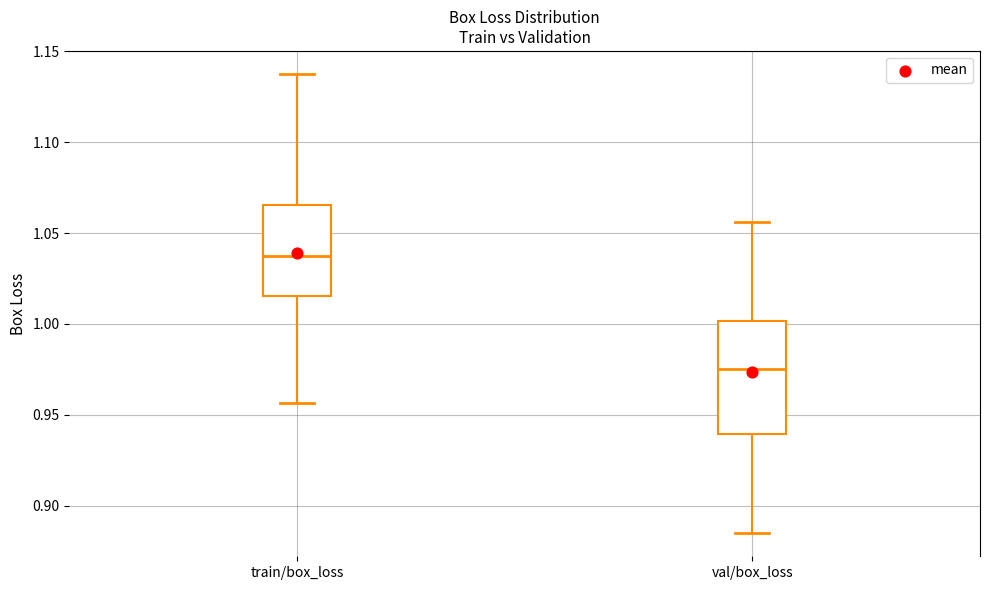

Reading left to right, transcribe this box plot: for each box, give where its median line is, the range the box spans, and where its two whiskers end, as read against the y-axis. The values are not printed on the chart, so give them approximately, as read against the axis.

train/box_loss: median 1.040, box 1.015 to 1.065, whiskers 0.955 to 1.140
val/box_loss: median 0.975, box 0.940 to 1.000, whiskers 0.885 to 1.055